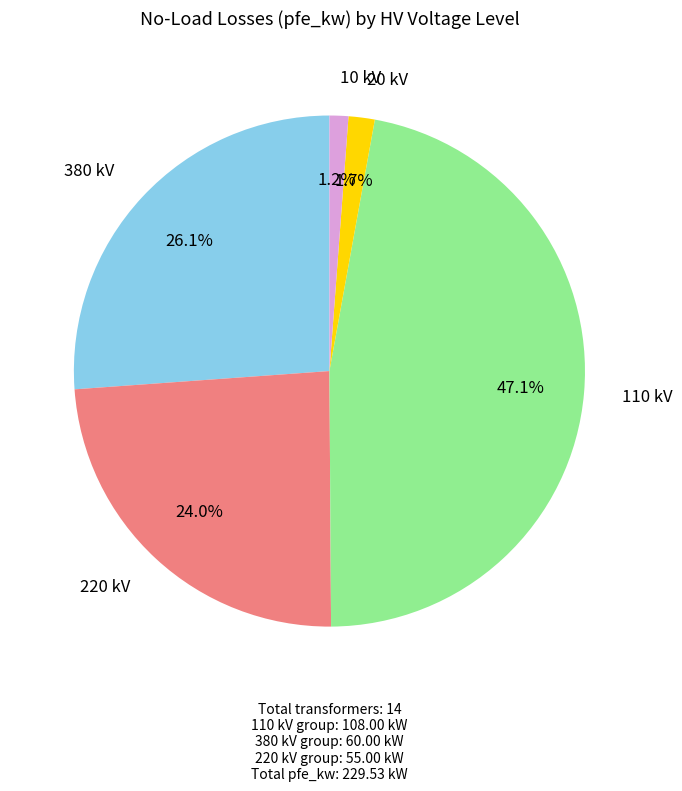

Is there a majority slice in this chart?

No